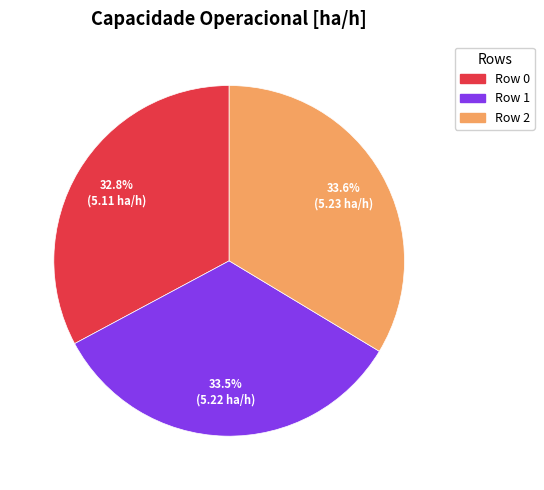

To the nearest percent, what percentage of the pie is Row 2?

34%